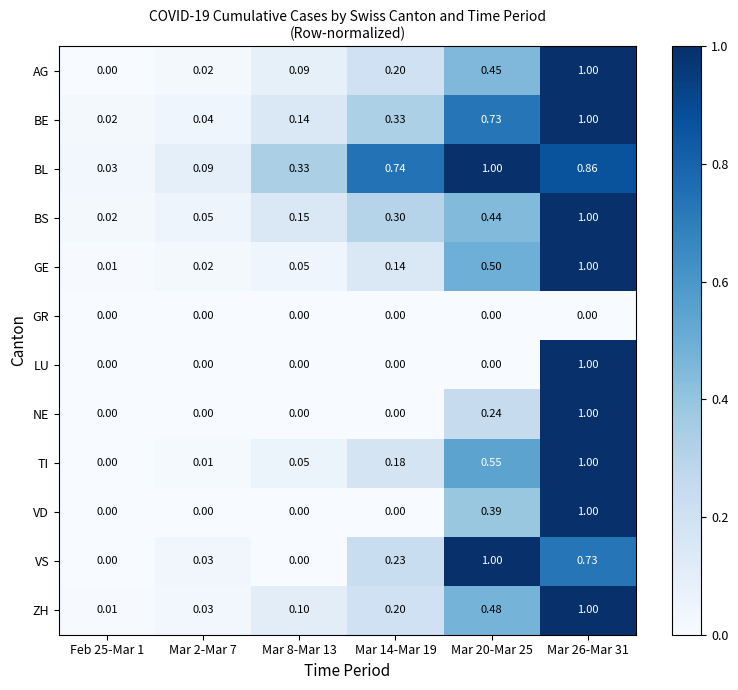

What is the difference between the highest and lowest values at Mar 8-Mar 13?

0.3